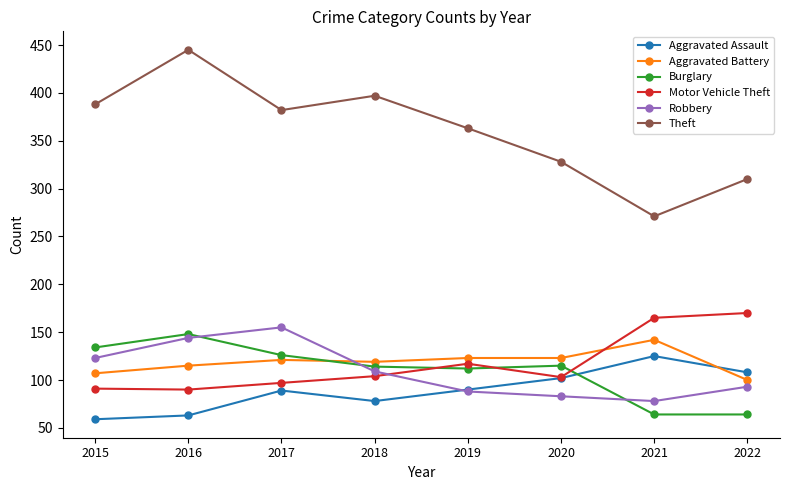

True or false: Motor Vehicle Theft has more than 0 interior local peaks.

True